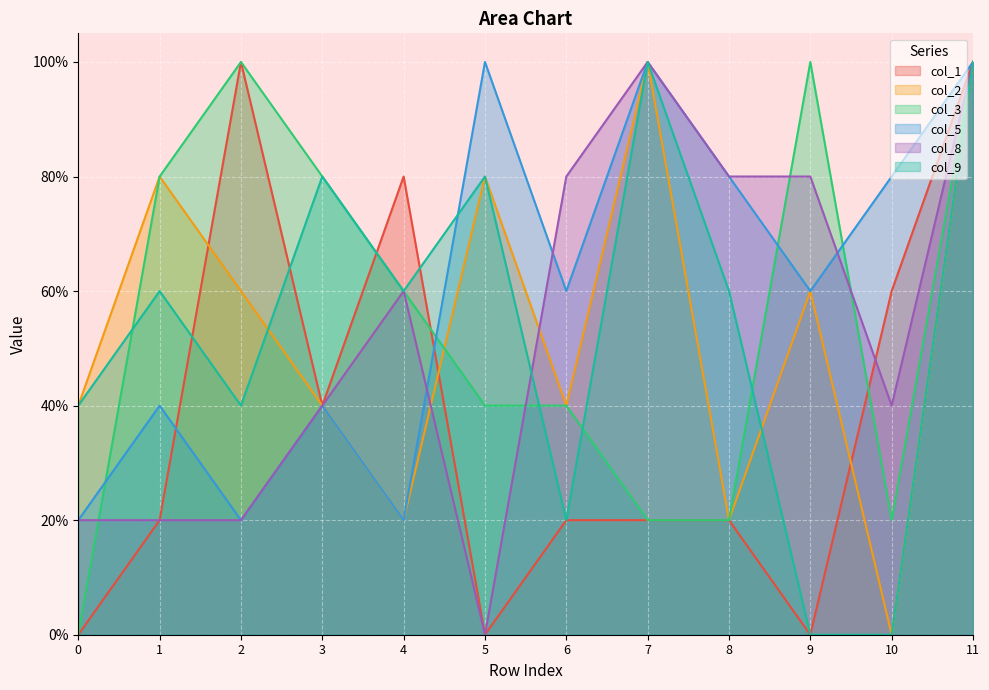

Which series ends up on top after the final intersection of col_8 and col_2?

col_8